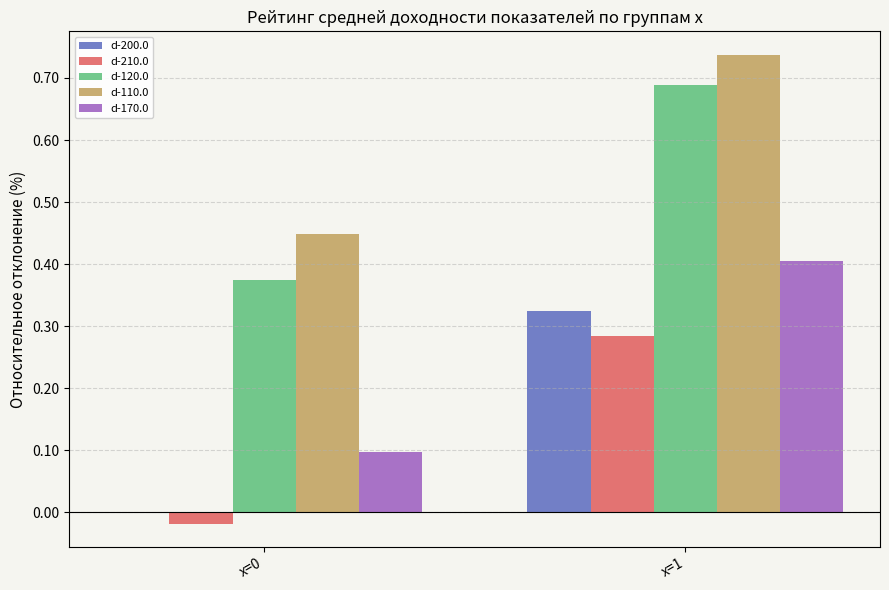

Which series has the largest total across all categories?

d-110.0